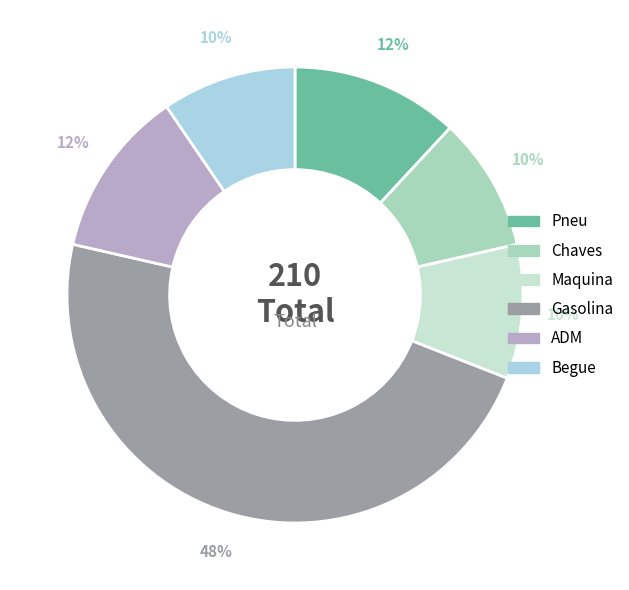

How many slices are in this pie chart?

6